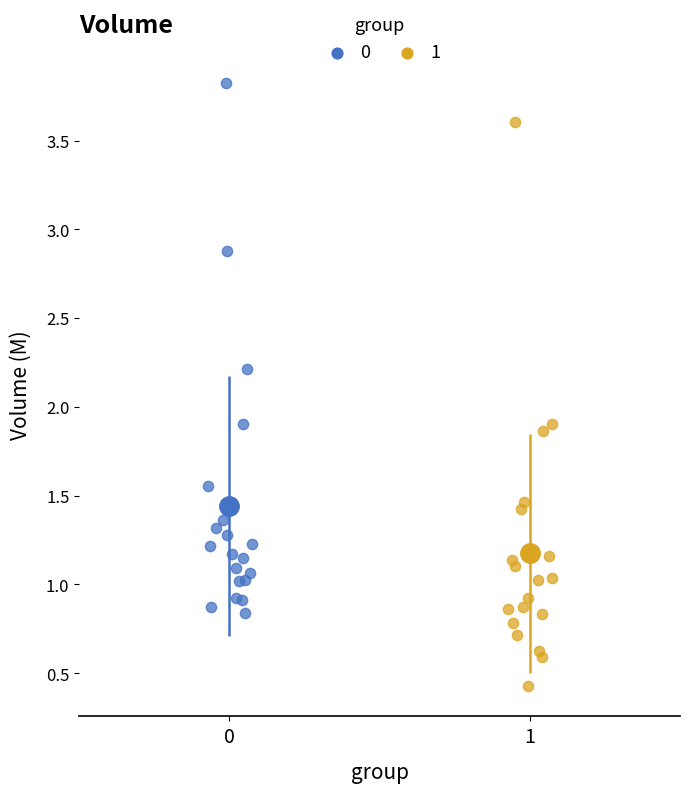

What are all the series names shown in the legend?

0, 1